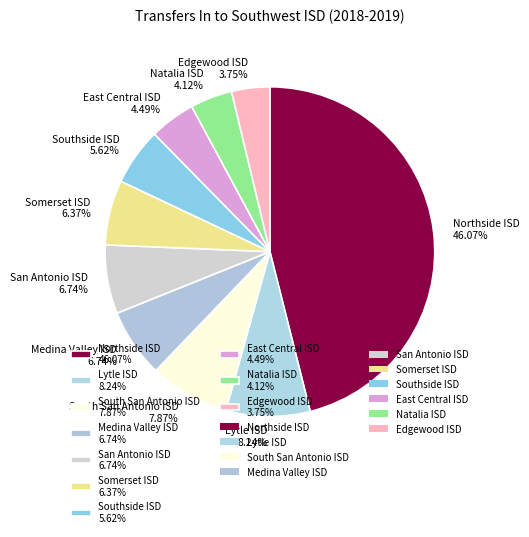

Is there a majority slice in this chart?

No